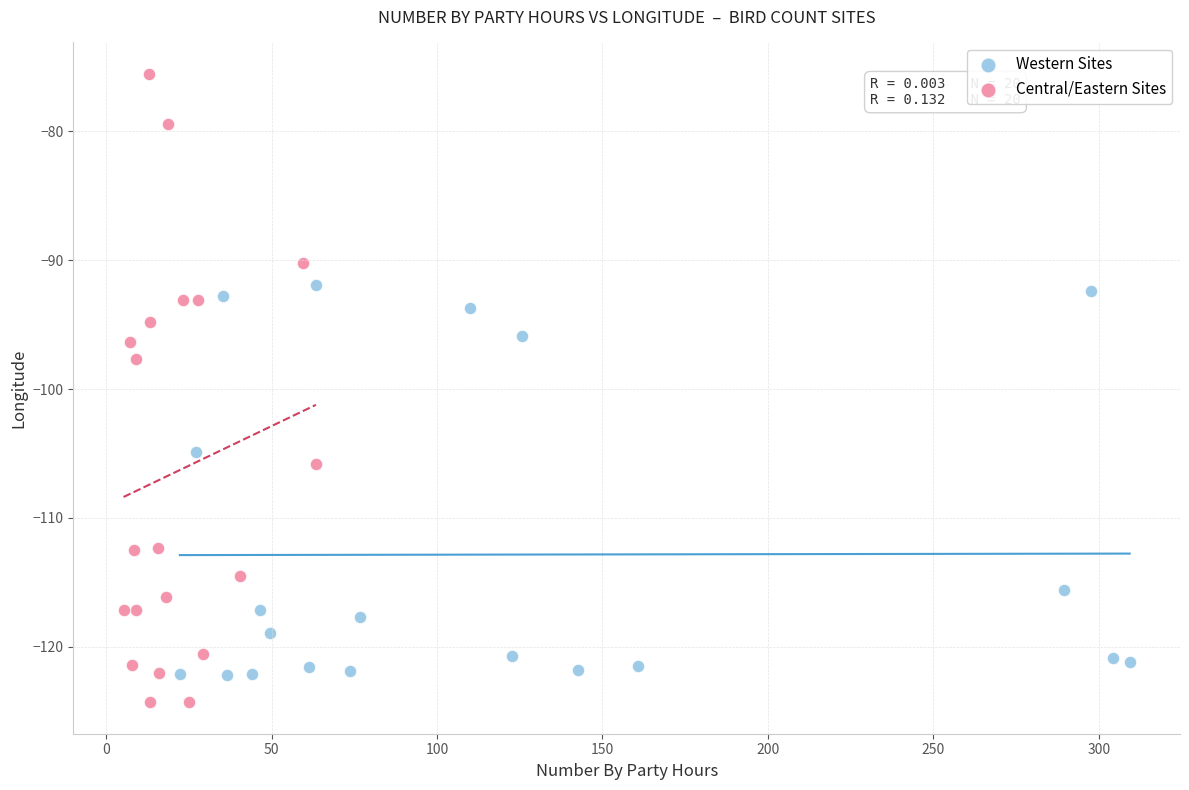

Which series has the largest Y range (max minus min)?

Central/Eastern Sites